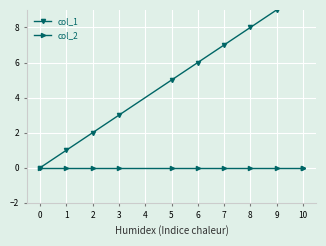

At 10, list the series in order from smallest to largest.

col_2, col_1